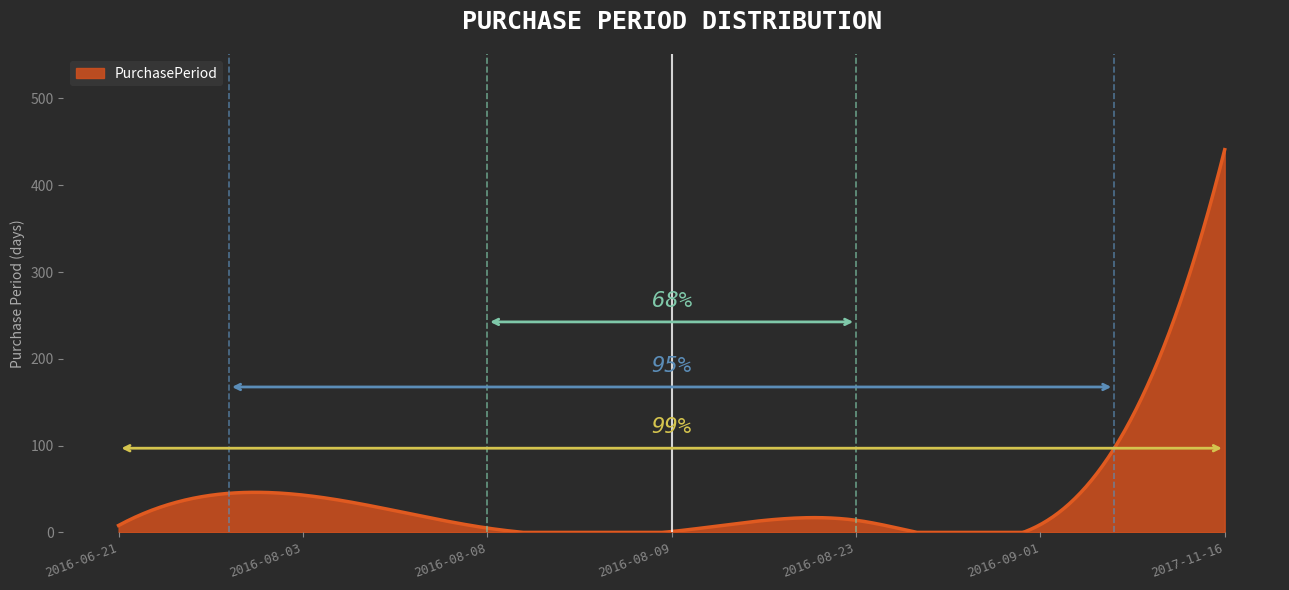

What is the maximum value shown in the chart?

441.0